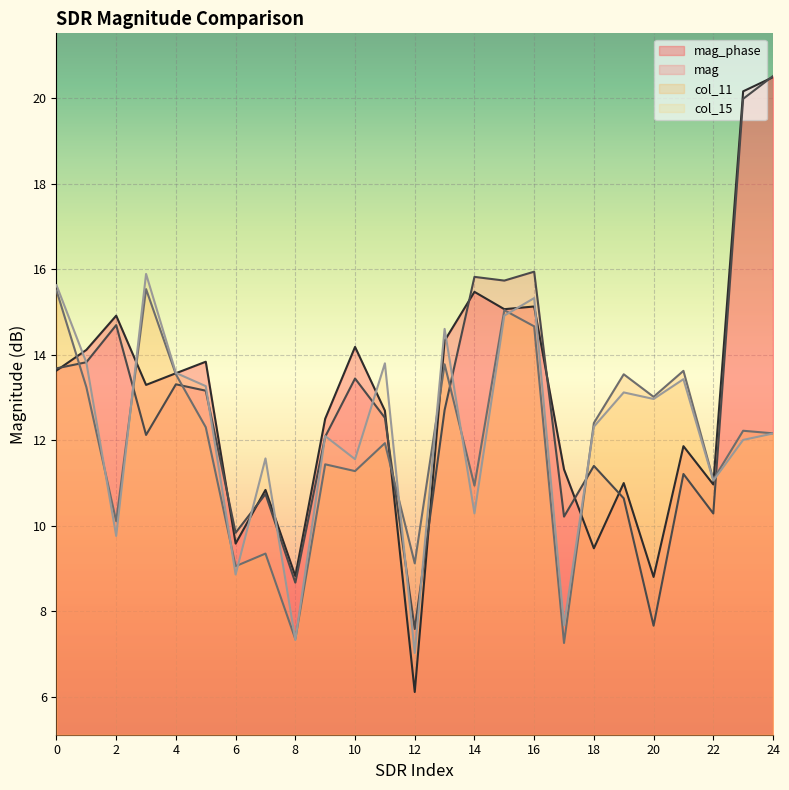

What is the average value of the col_15 series?

12.2